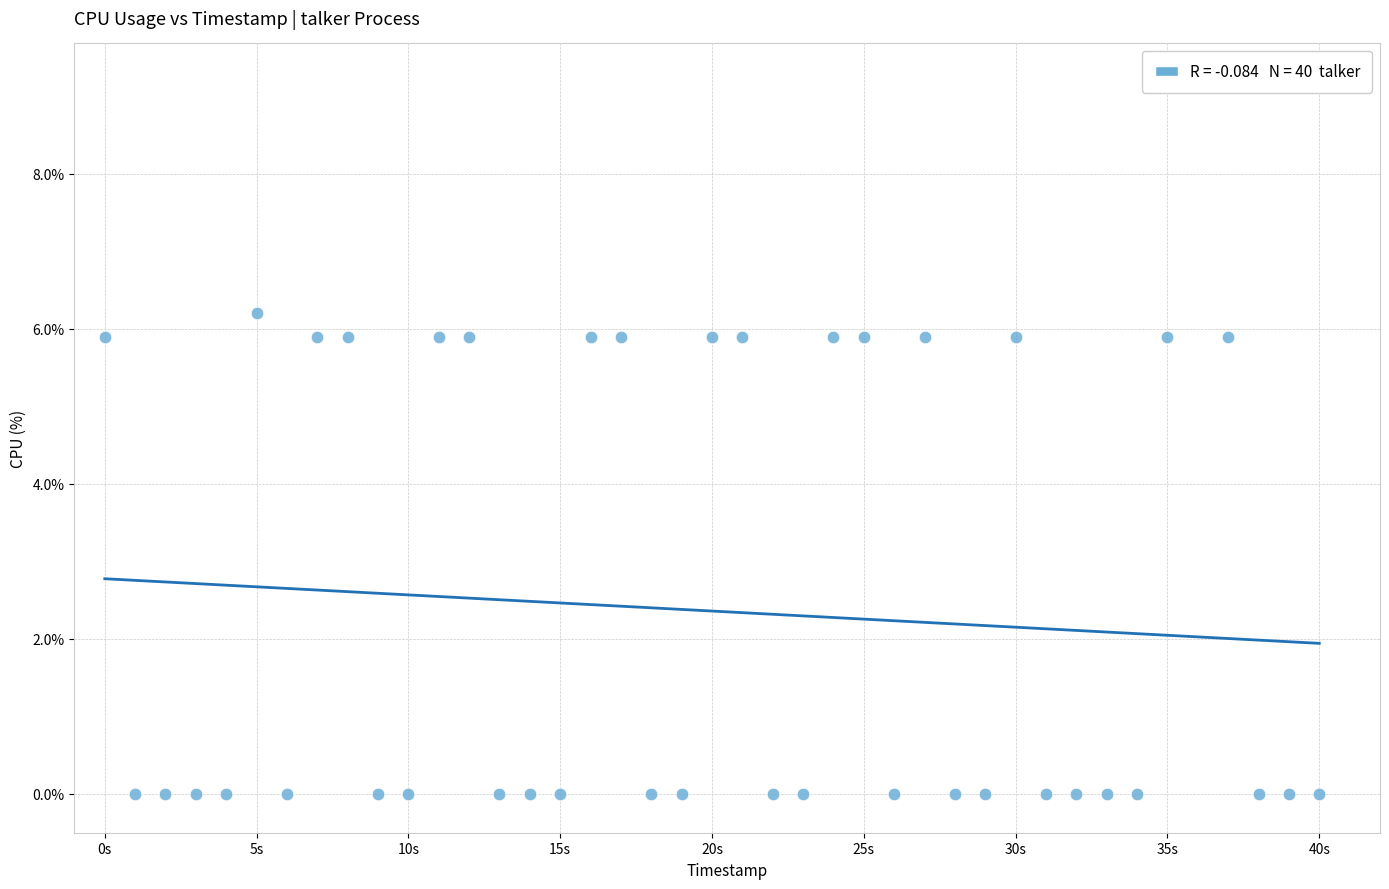

What is the range of Y values (max minus min)?

6.2